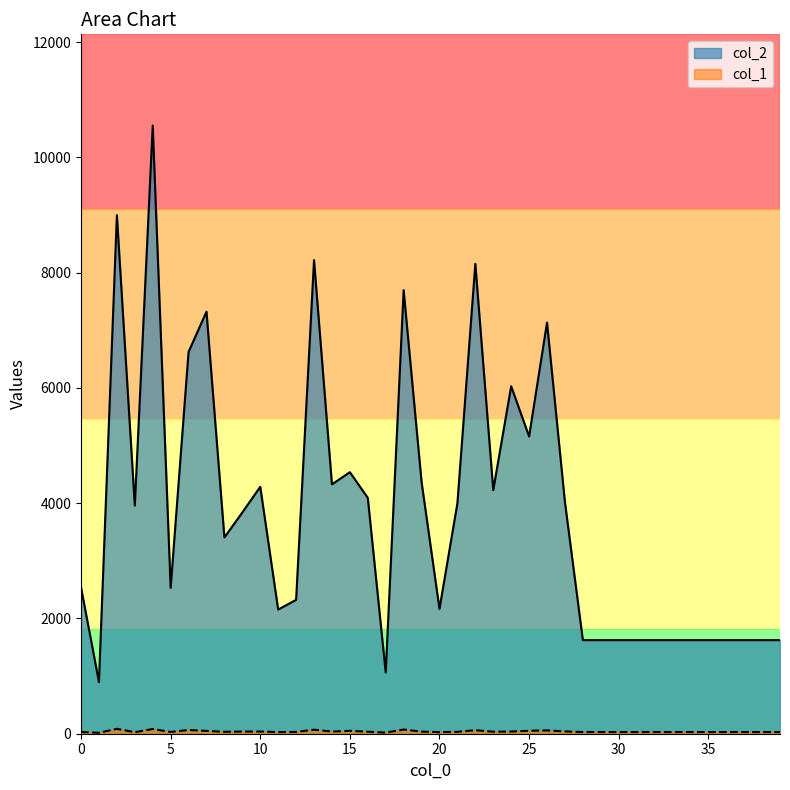

What is the difference between the col_1 values at 5 and 28?

1